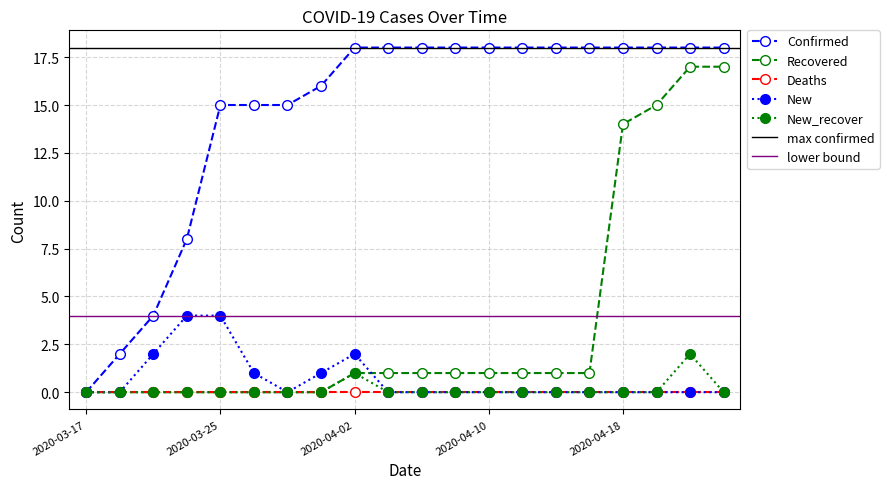

True or false: New has more than 0 interior local peaks.

True